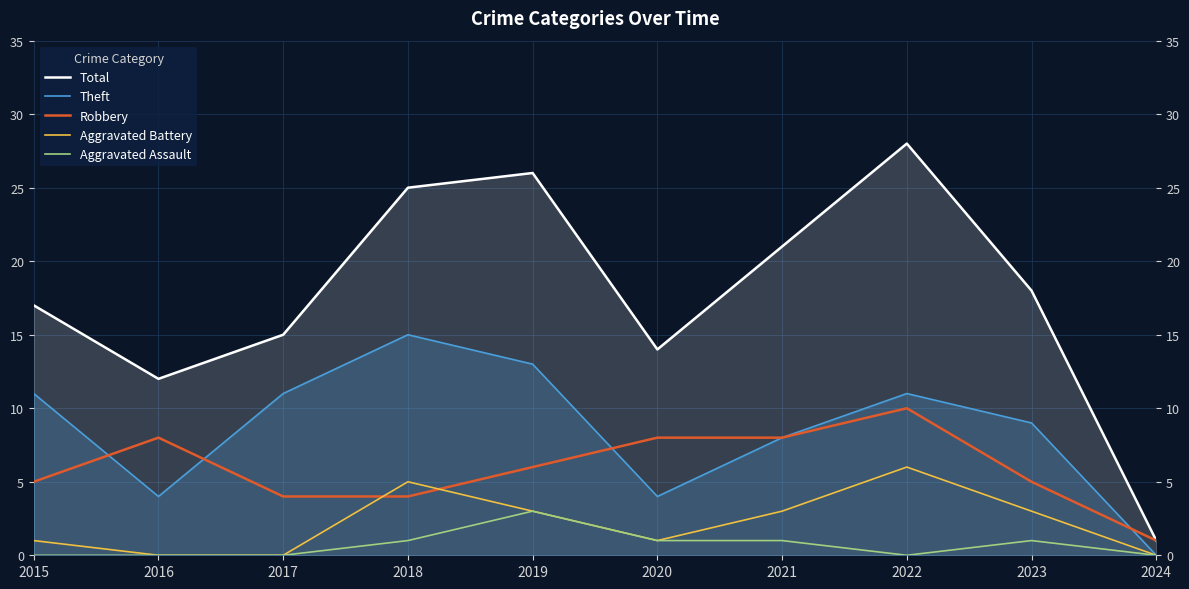

Rank the series by their maximum value, from lowest to highest.

Aggravated Assault, Aggravated Battery, Robbery, Theft, Total